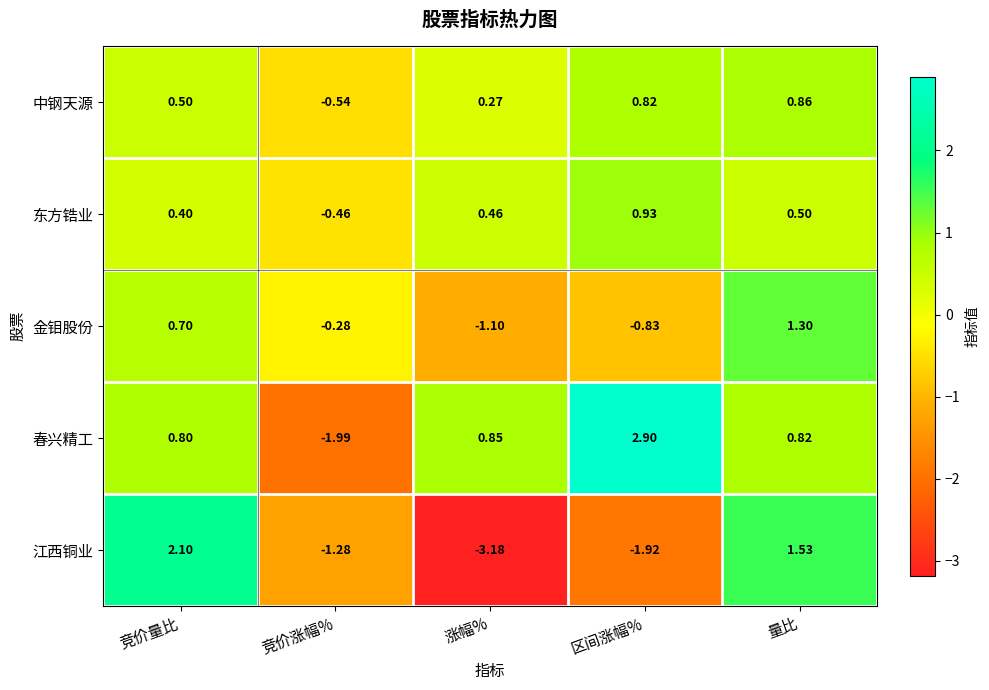

What is the maximum value shown in the chart?

2.9